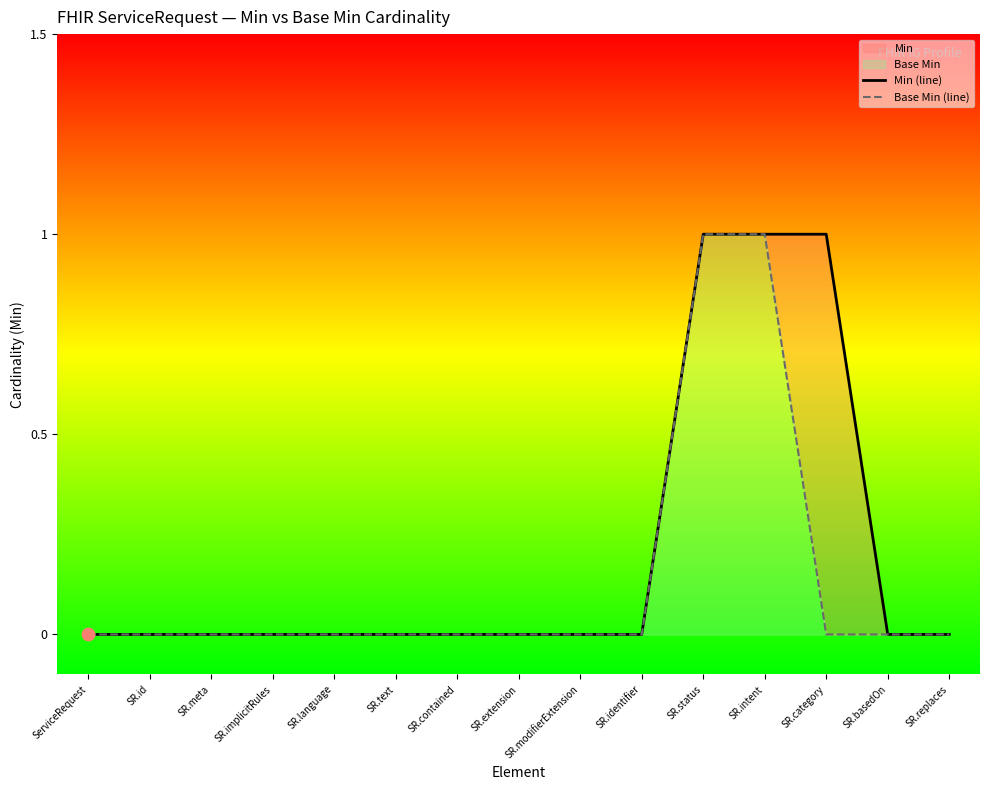

Which series has the largest total across all categories?

Min (line)